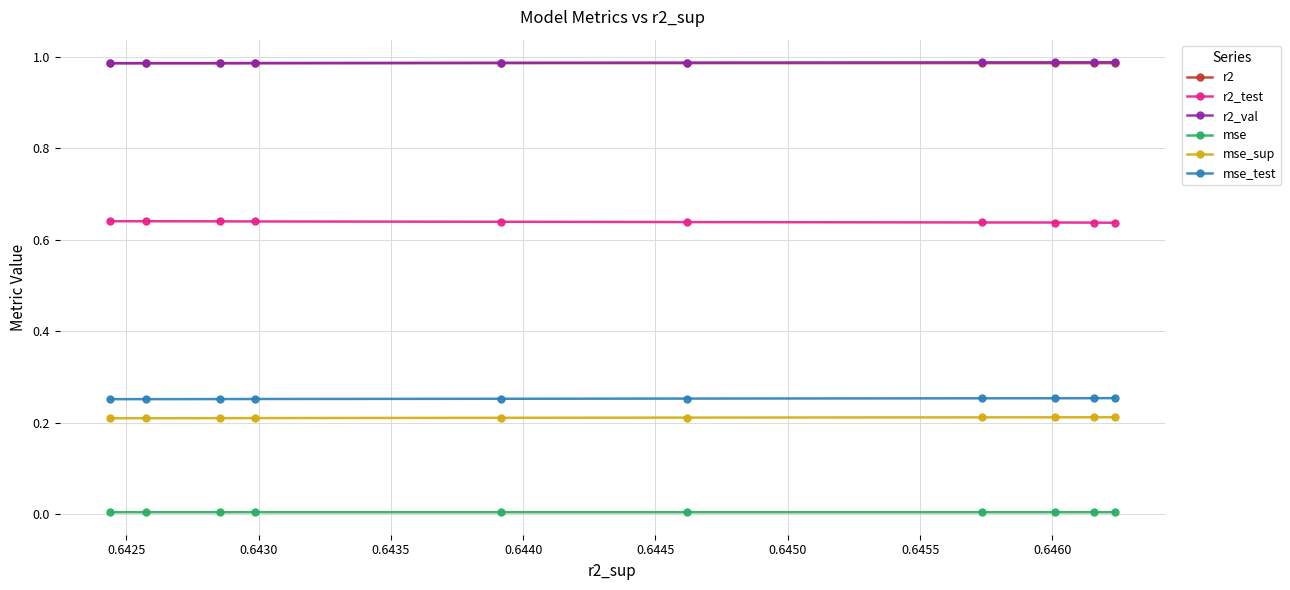

True or false: r2_test and mse_sup cross at least once.

False